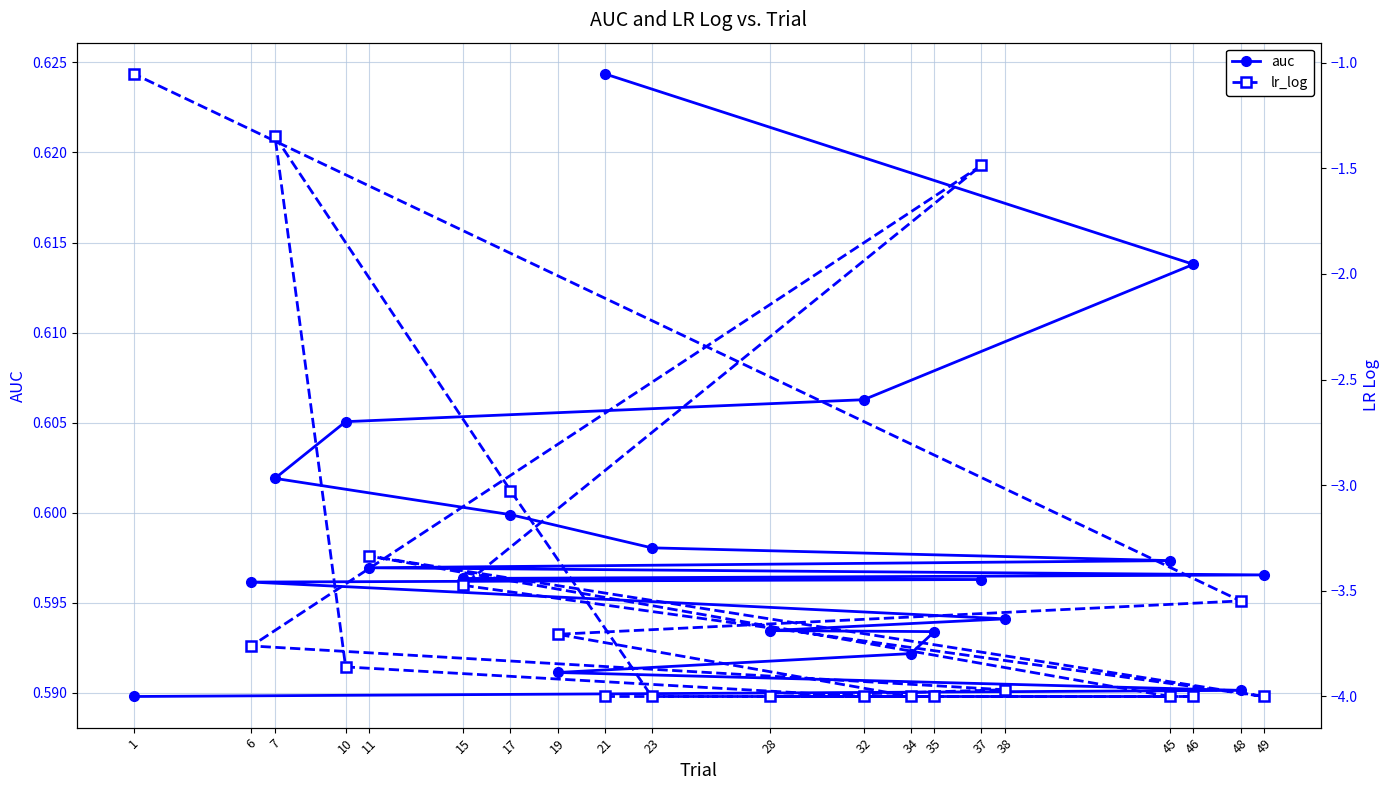

List the labels in order of auc value, largest first.

21, 46, 32, 10, 7, 17, 23, 45, 11, 49, 15, 37, 6, 38, 28, 35, 34, 19, 48, 1